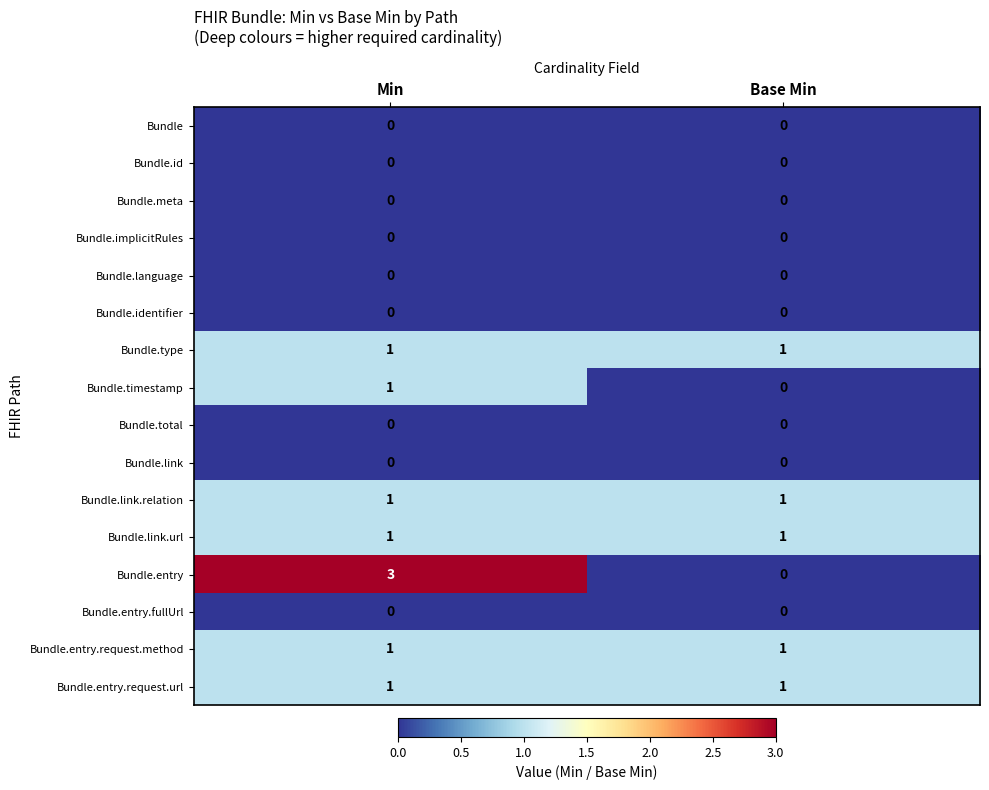

Which series changed the most between Min and Base Min?

Bundle.entry